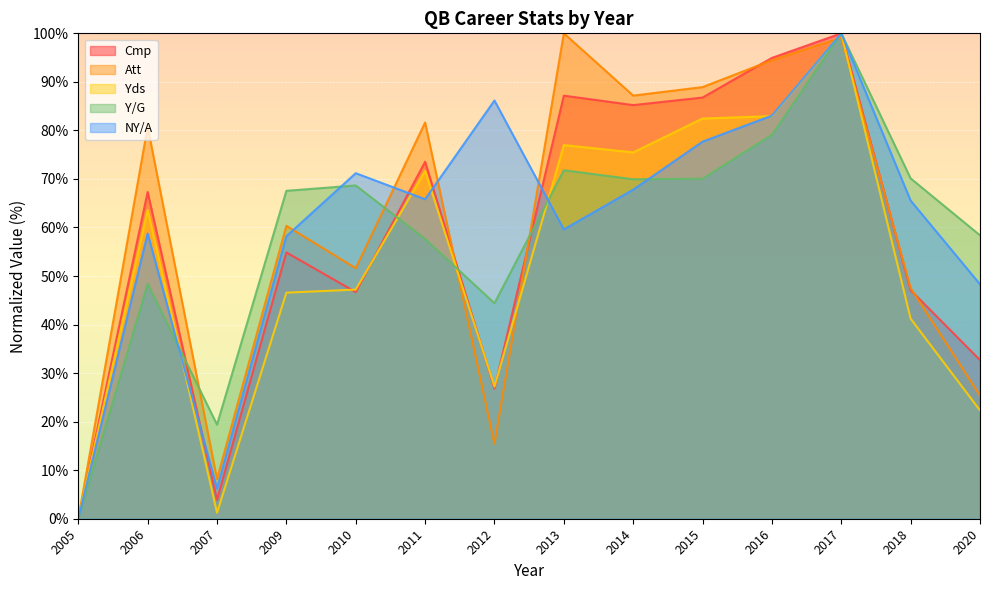

Rank the categories by NY/A value from lowest to highest.

2005, 2007, 2020, 2009, 2006, 2013, 2018, 2011, 2014, 2010, 2015, 2016, 2012, 2017